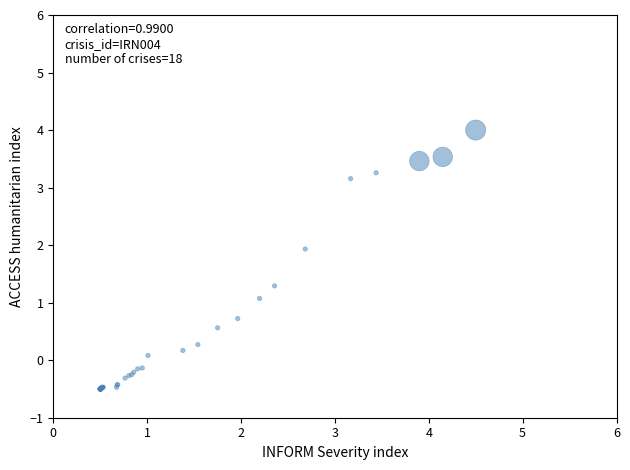

What Y value in the scatter plot is closest to 1?

1.1